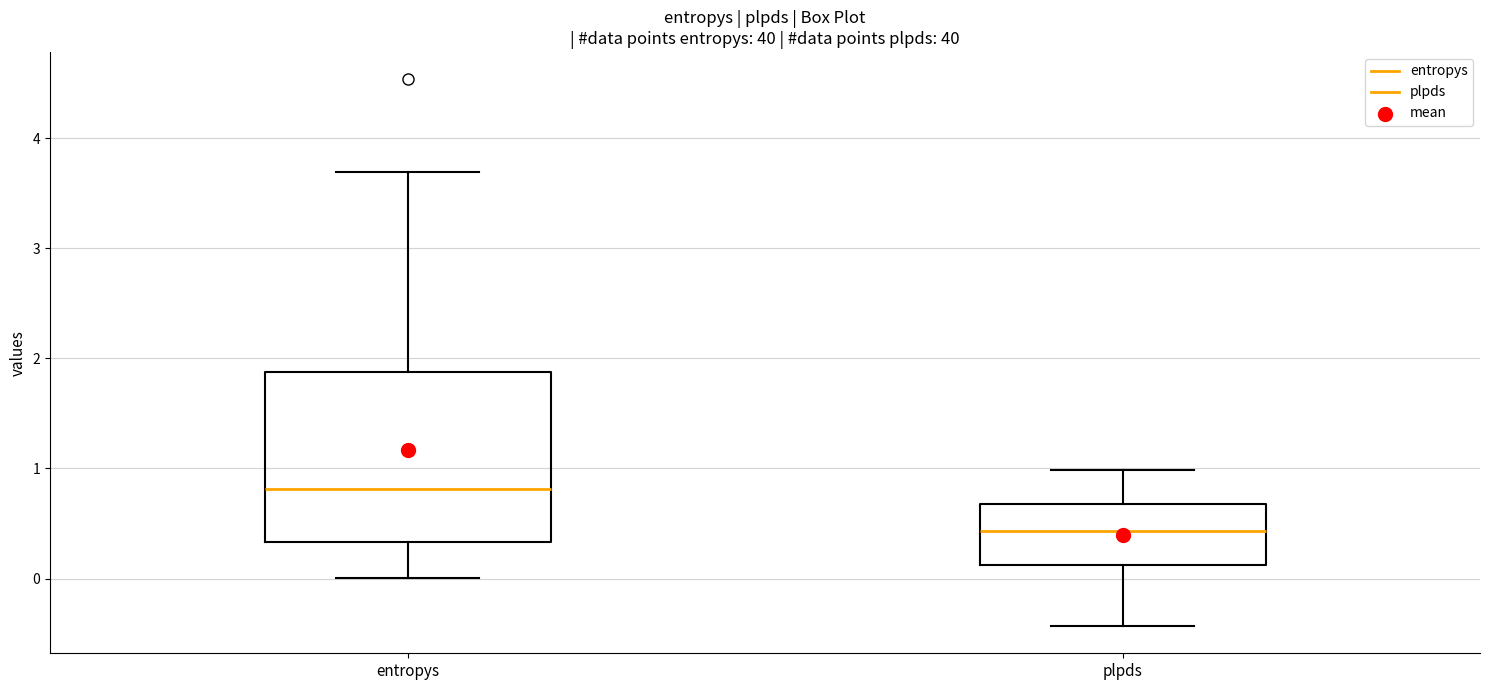

Which box has the lowest median line?

plpds